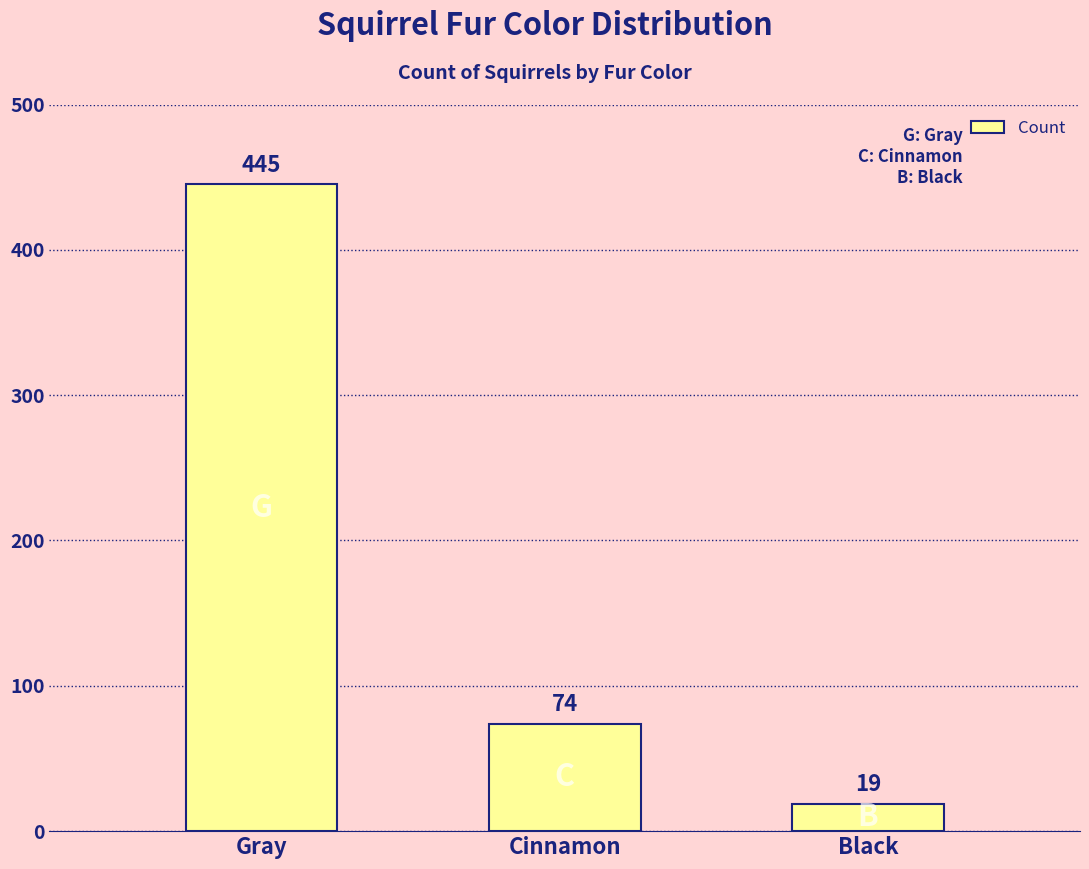

What is the label of the 1st bar from the left?

Gray